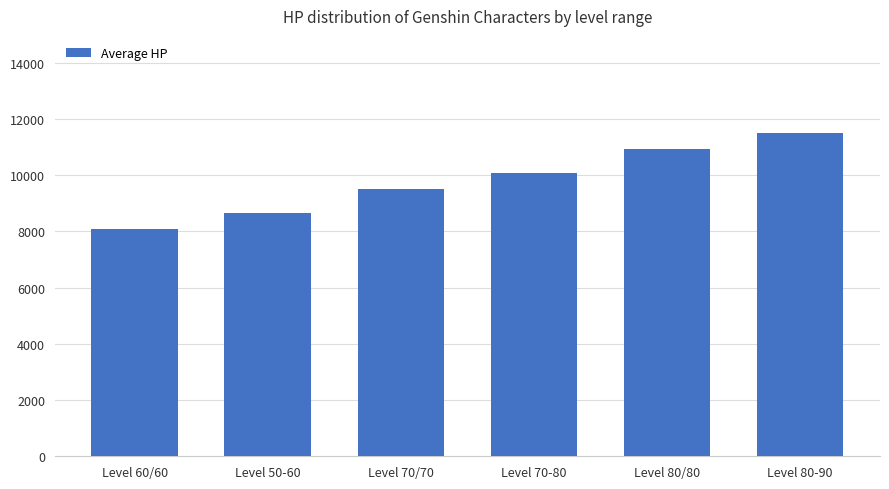

What is the minimum value shown in the chart?

8102.2